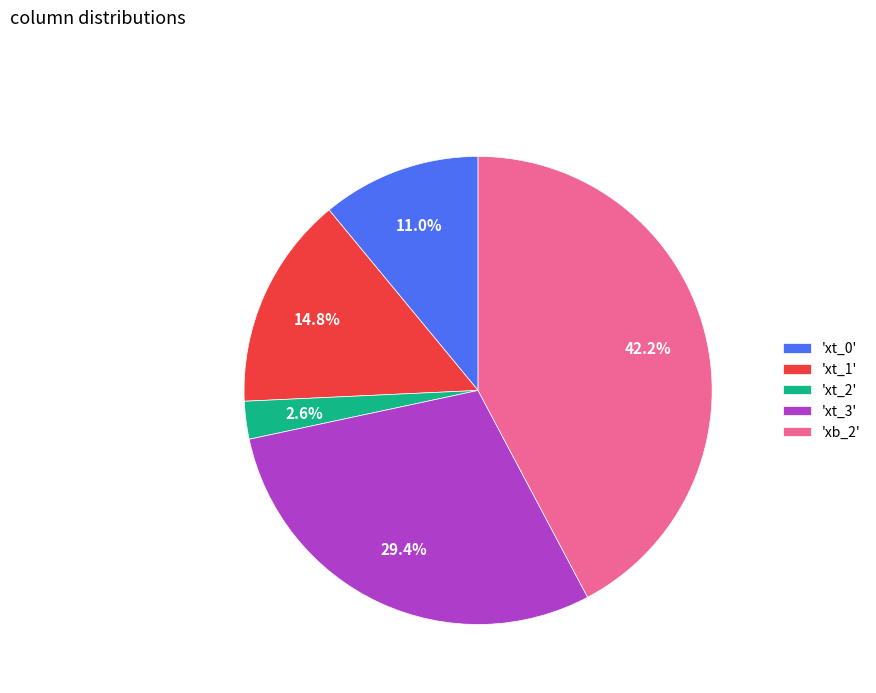

Is there a majority slice in this chart?

No